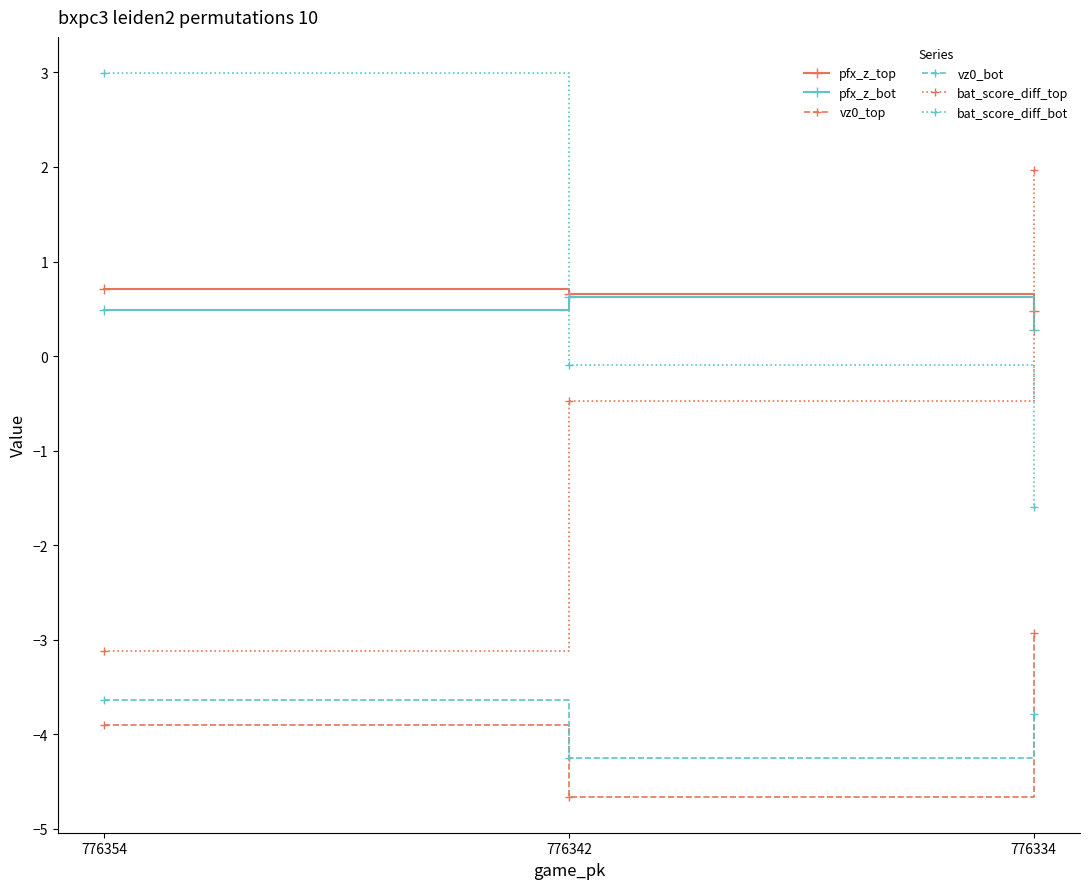

Which label corresponds to the smallest value in the chart?

776342